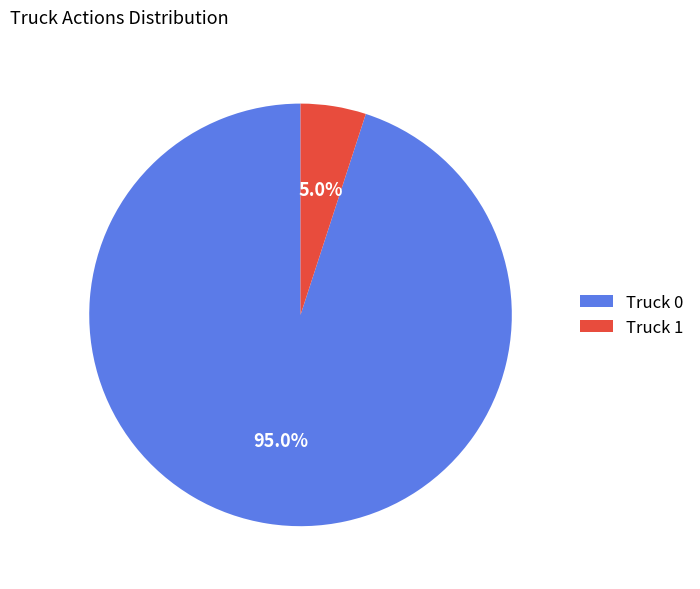

Which slice is the largest?

Truck 0